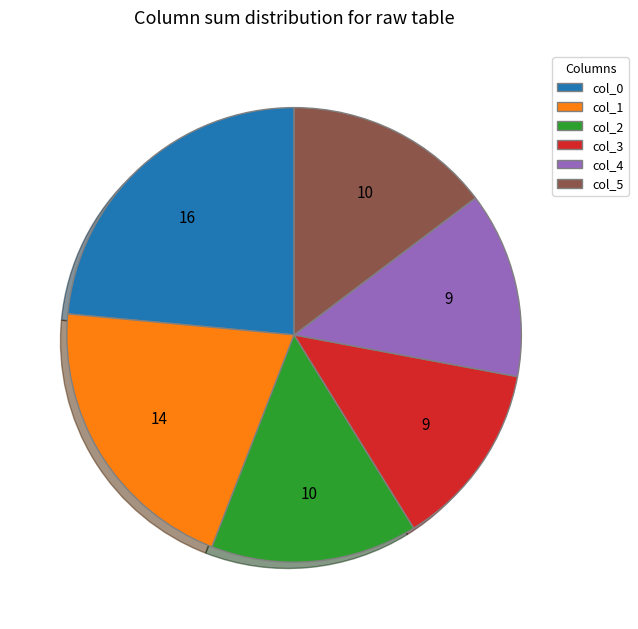

Combined, do col_4 and col_3 account for over 50%?

No